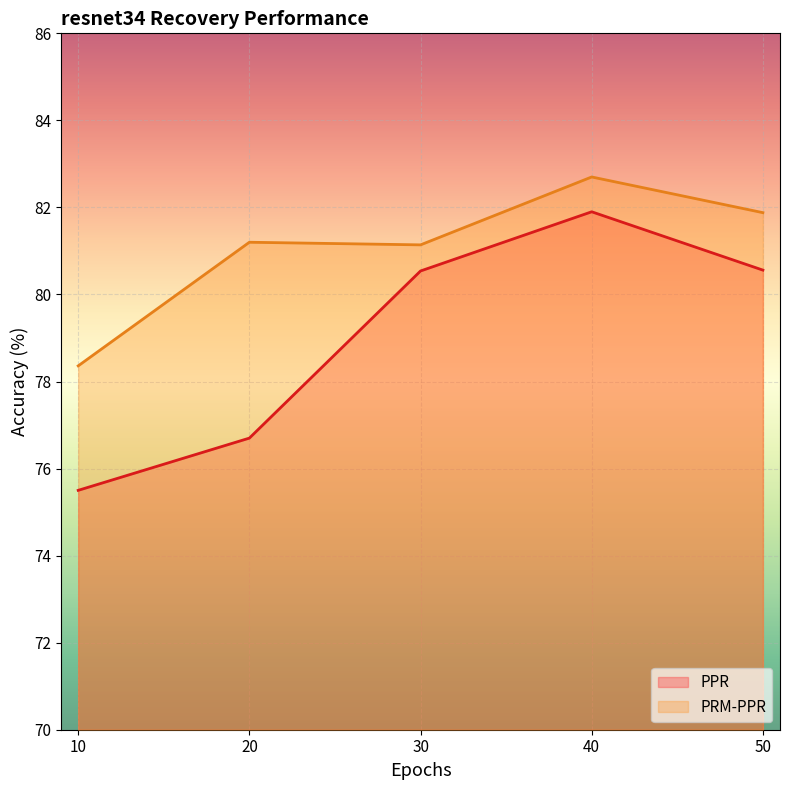

What is the spread (max minus min) of values at 40?

0.8